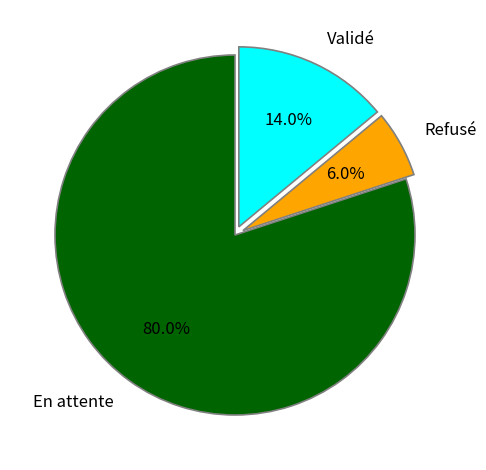

Do Validé and Refusé together represent more than half of the pie?

No